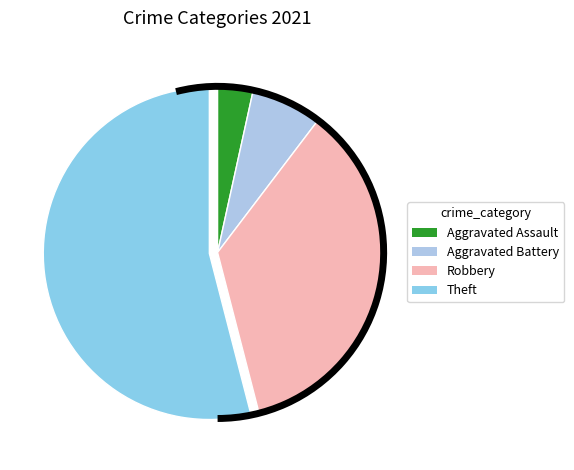

Is there a majority slice in this chart?

Yes